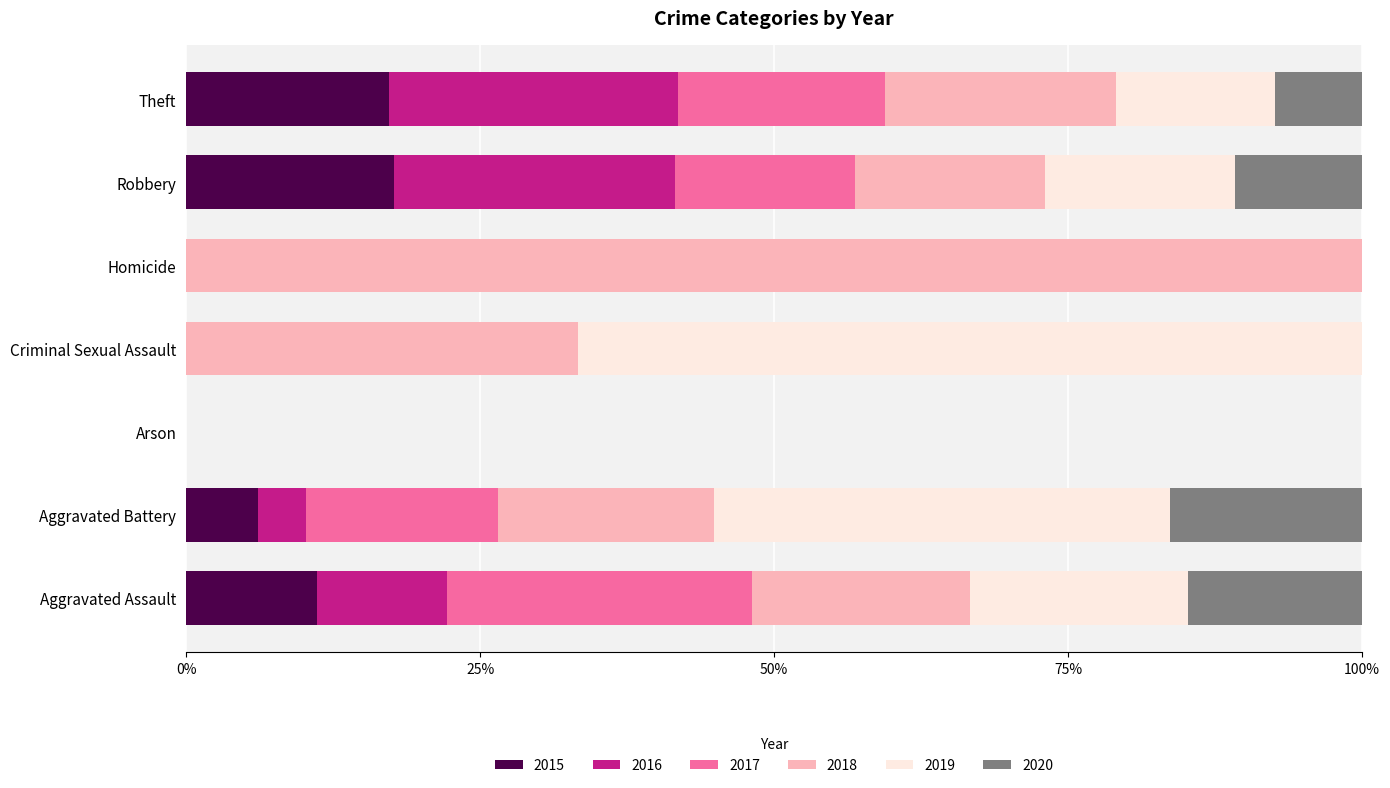

True or false: 2015 has a value of 6 at Robbery.

False